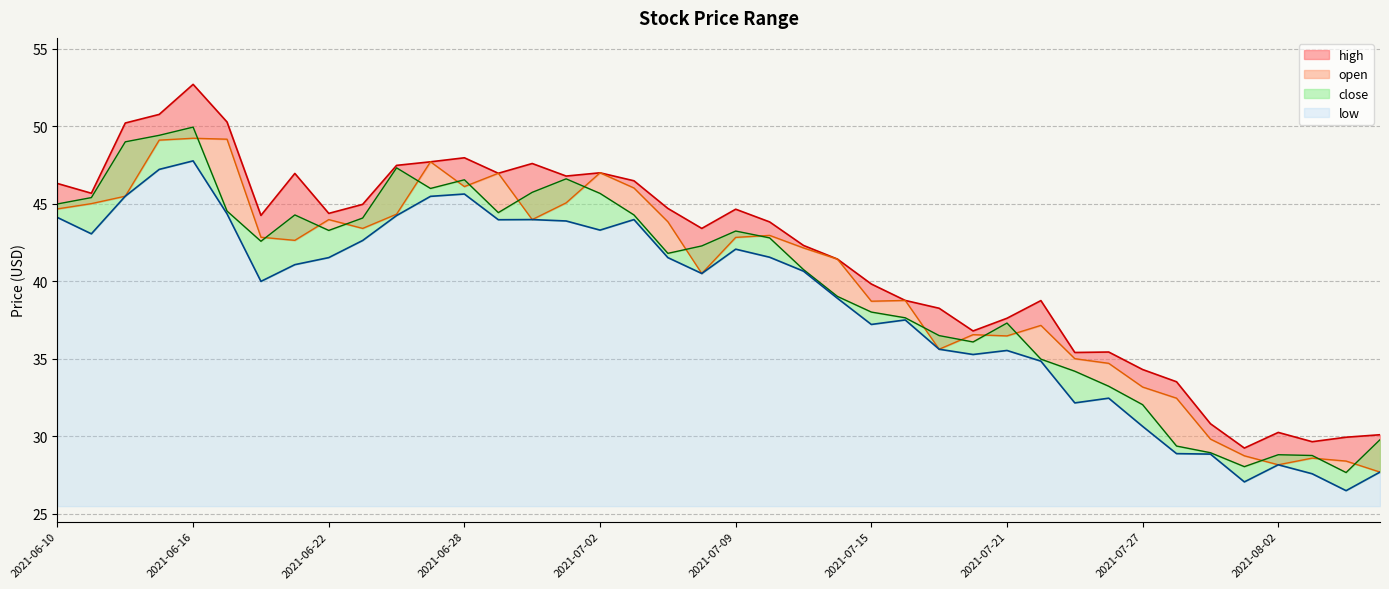

How many interior local peaks does the low series have?

9